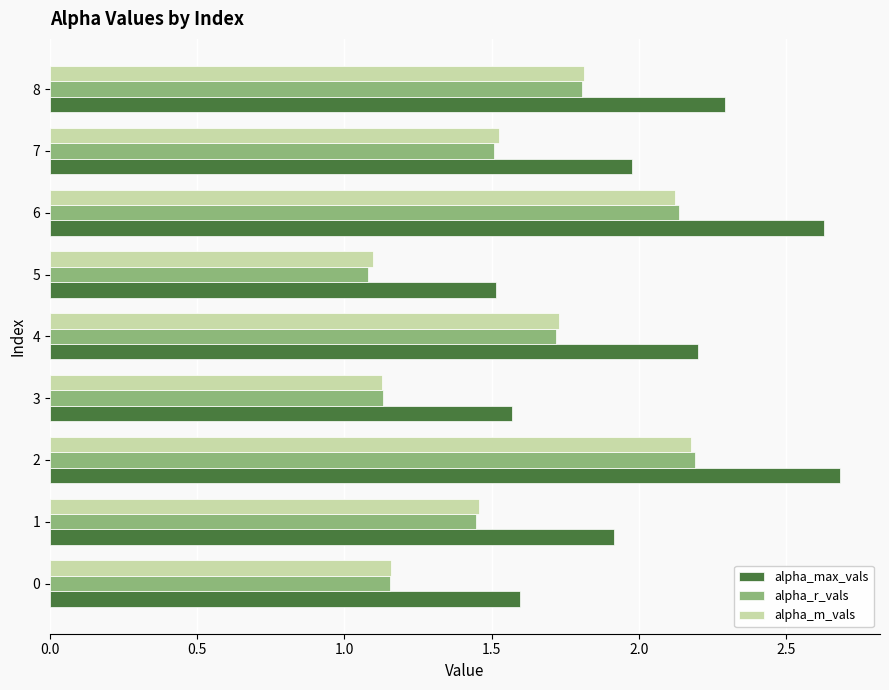

What is the maximum value shown in the chart?

2.7